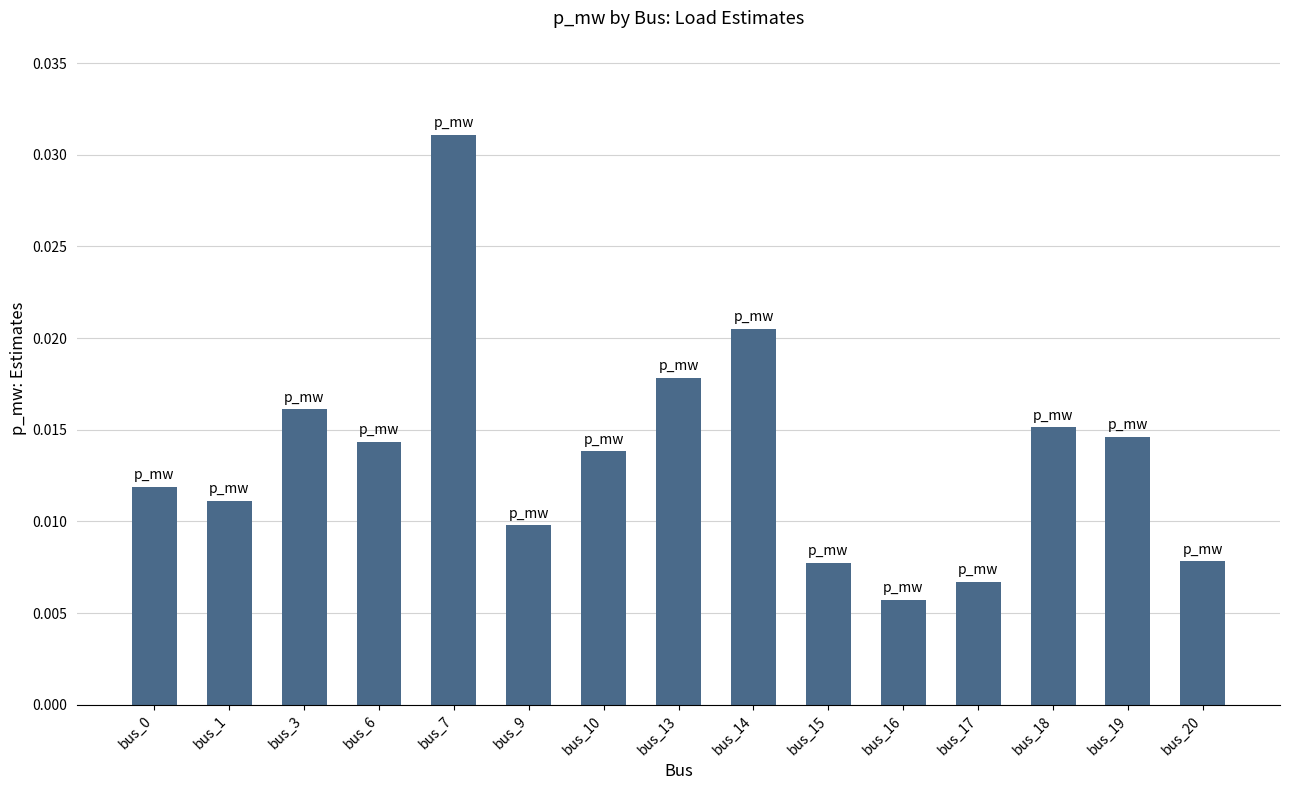

Where is the data nearest to the value 0?

bus_16